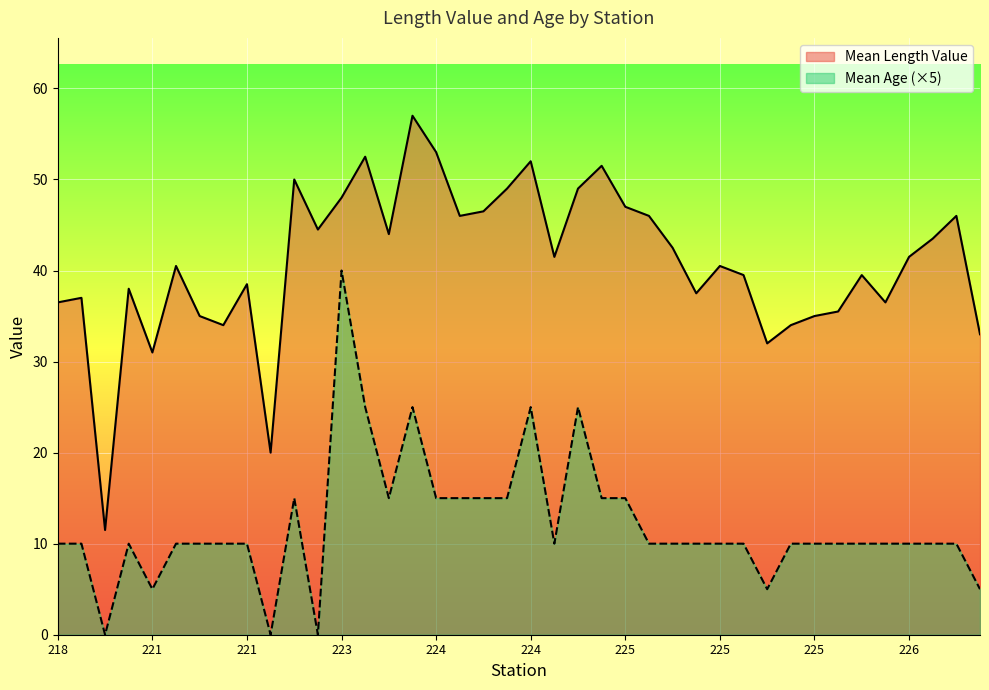

How many lines are shown in the chart?

2